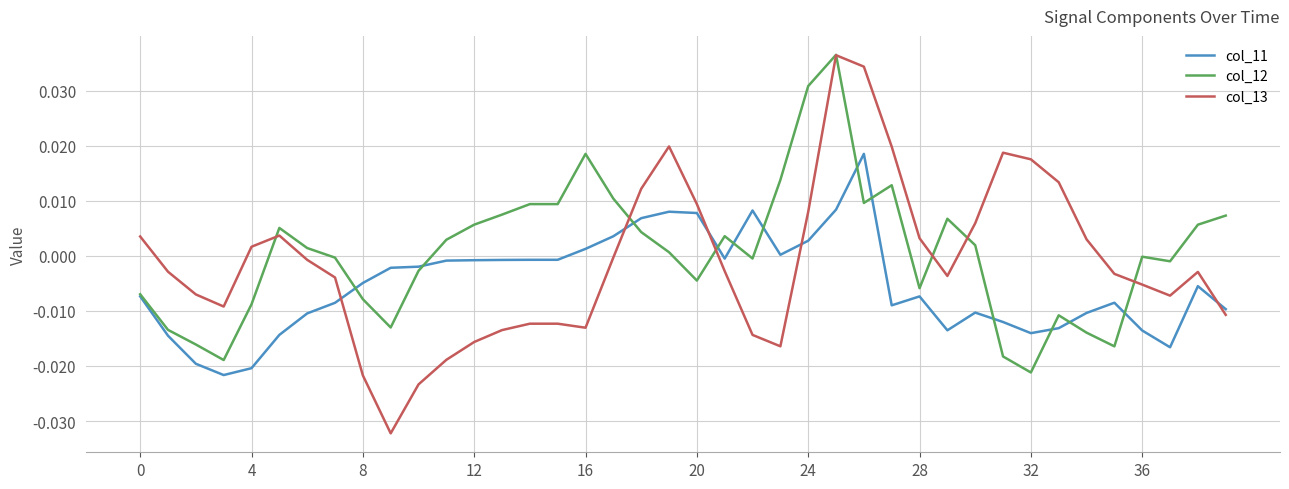

What is the difference between the maximum and minimum values in the col_12 series?

0.1